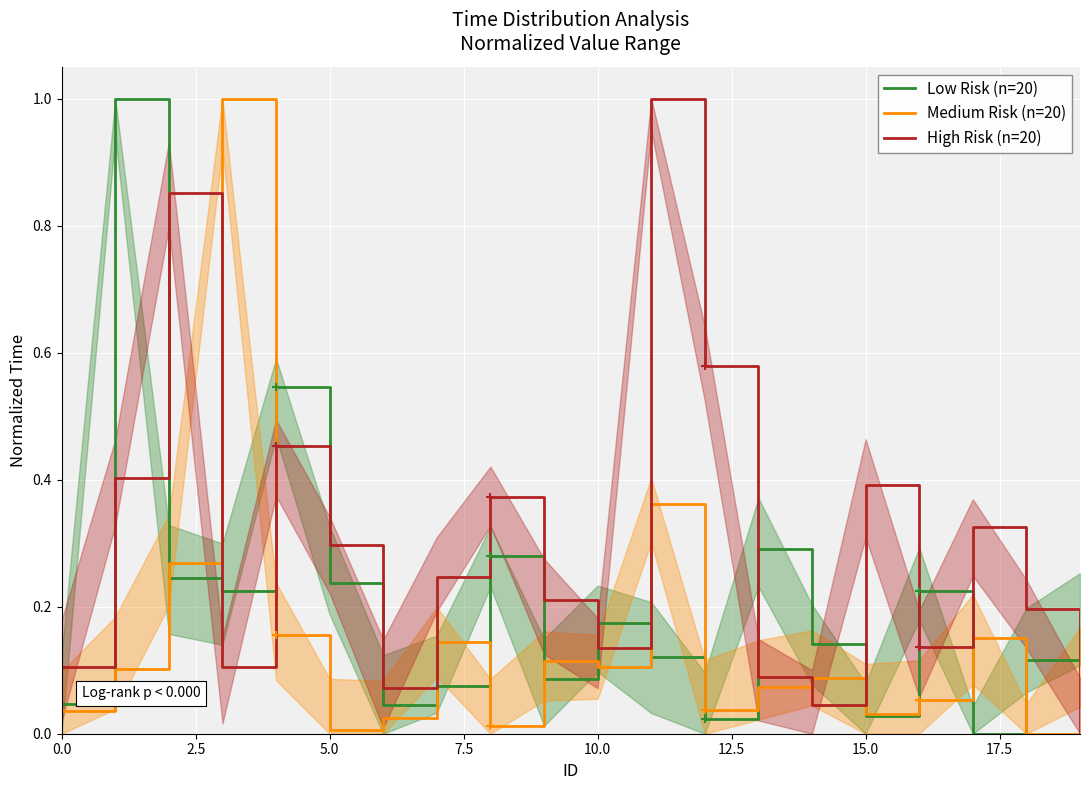

List the series in order of their peak value, highest first.

Low Risk (n=20), Medium Risk (n=20), High Risk (n=20)